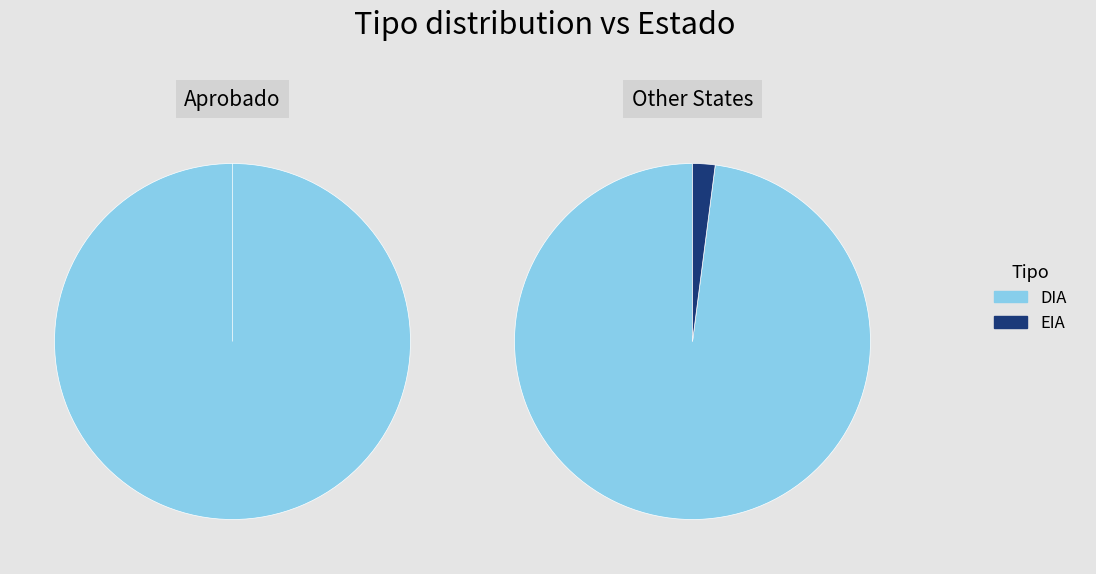

What percentage is NOT represented by DIA?

1.6%